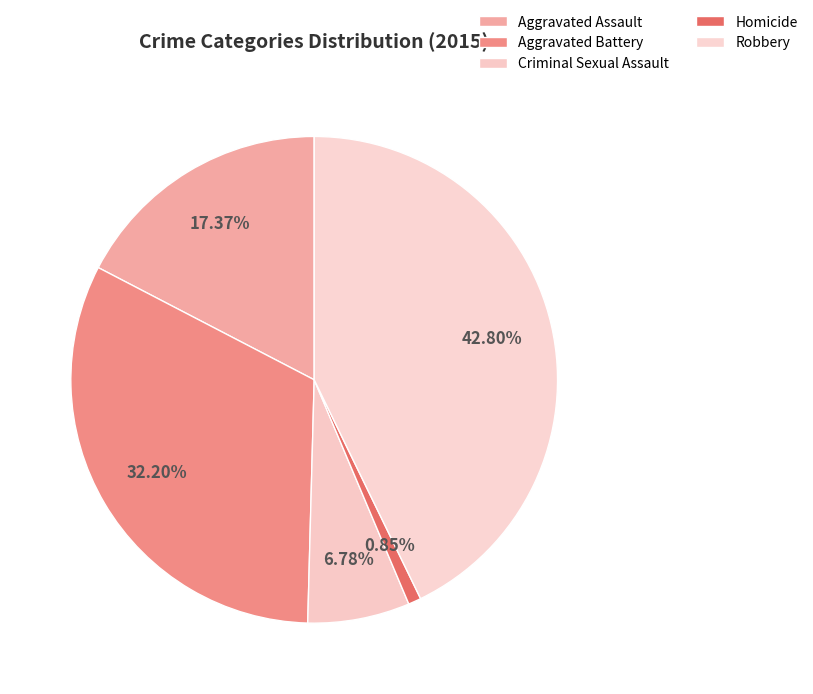

How much of the chart is everything except Aggravated Assault?

82.6%